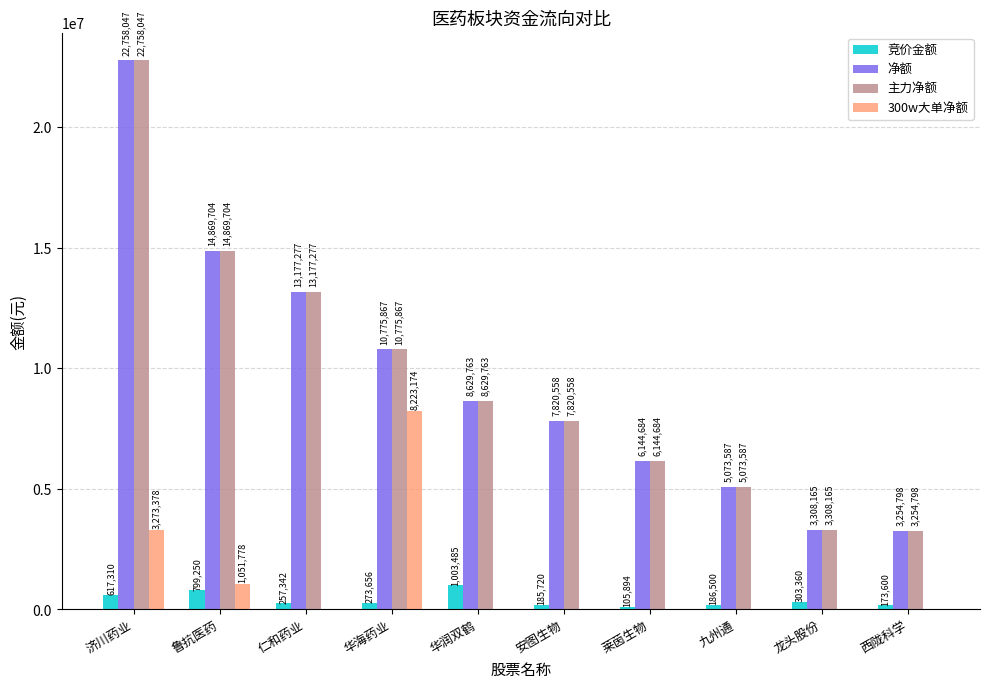

What is the approximate value of 净额 at 安图生物, to the nearest 10?

7820560